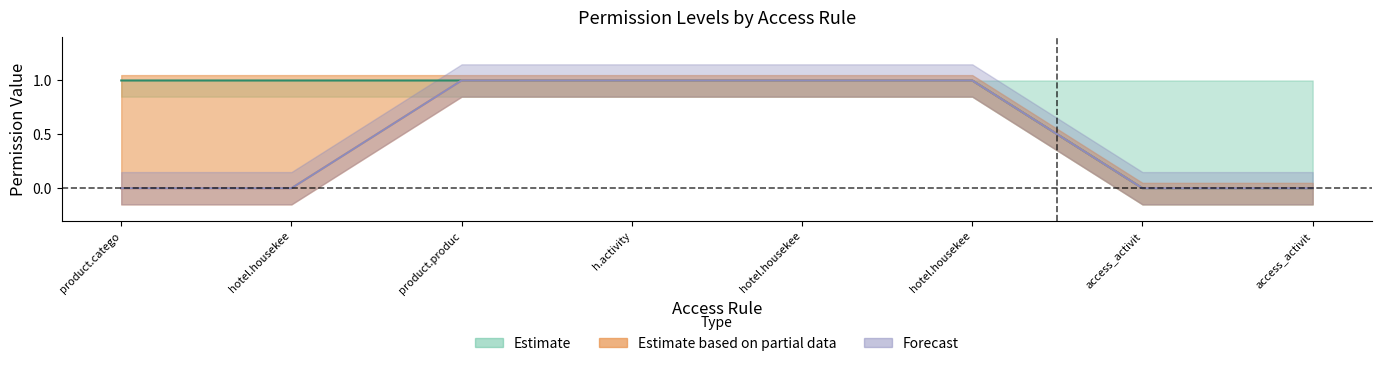

Which category has the lowest value in the perm_create series?

product.catego